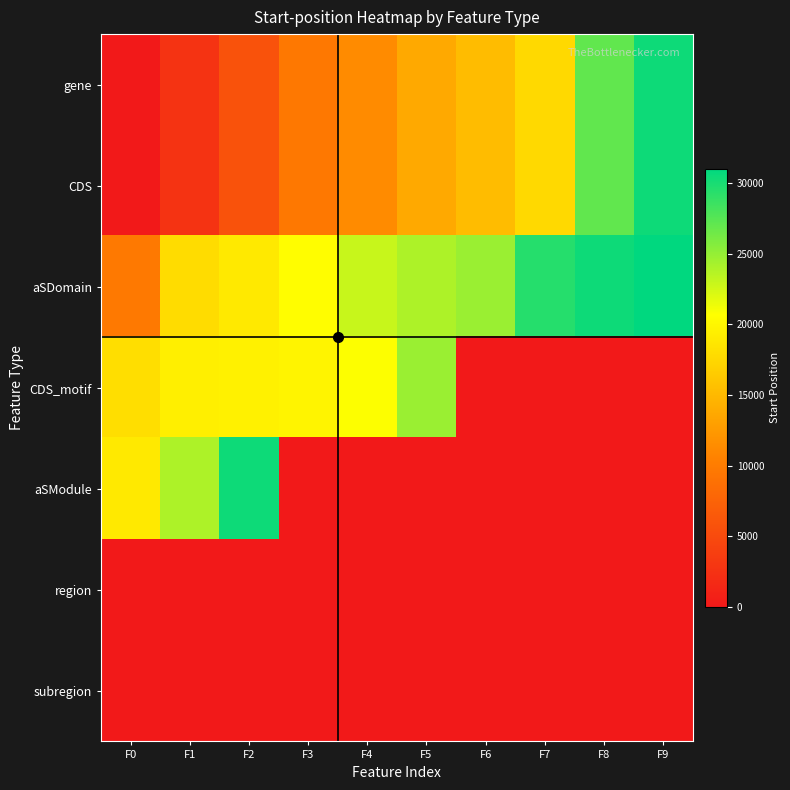

At which category is the sum across all series the highest?

F9